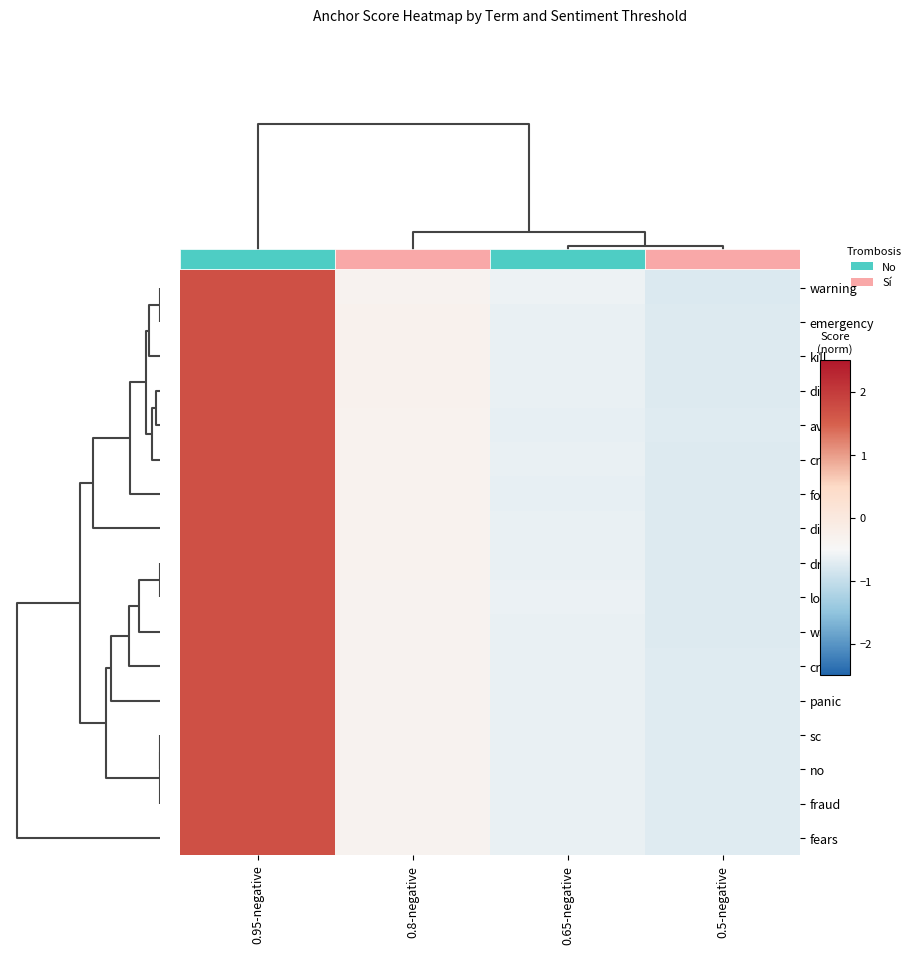

What is the difference between the maximum and second lowest values in the no series?

2.4